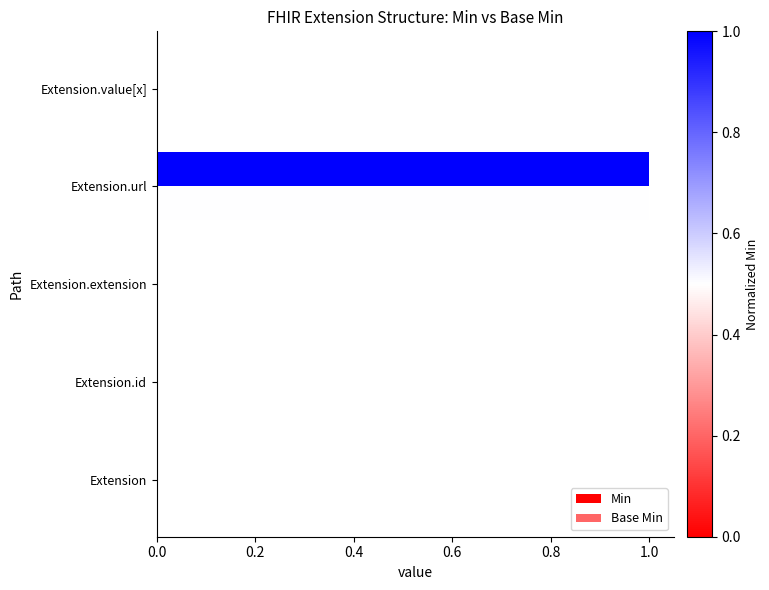

List the series in order of their peak value, lowest first.

Min, Base Min